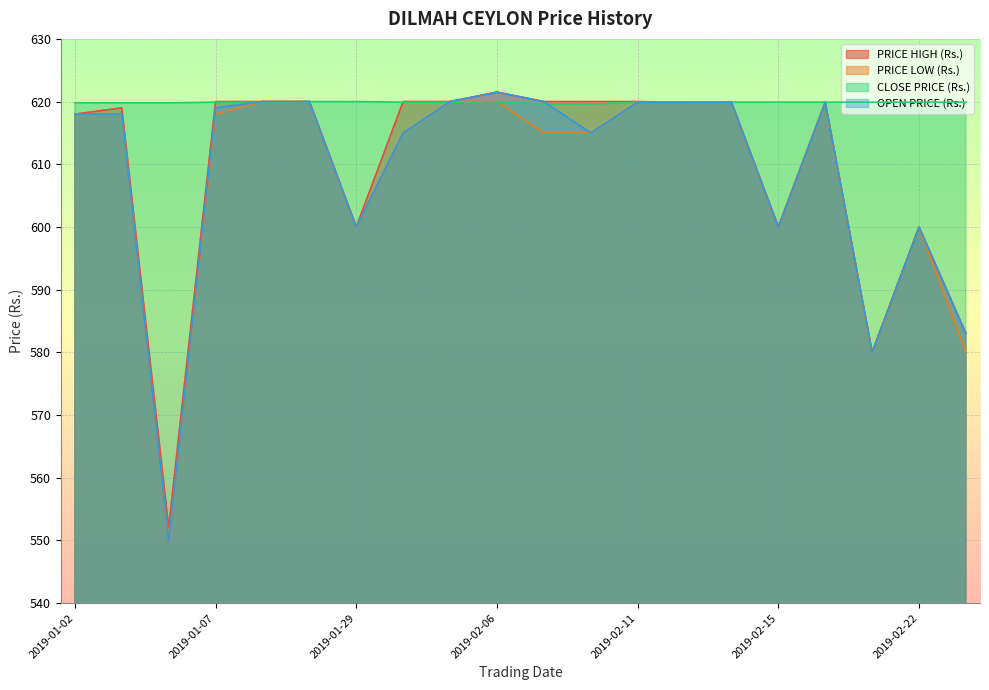

True or false: PRICE HIGH (Rs.) and OPEN PRICE (Rs.) intersect in this chart.

False